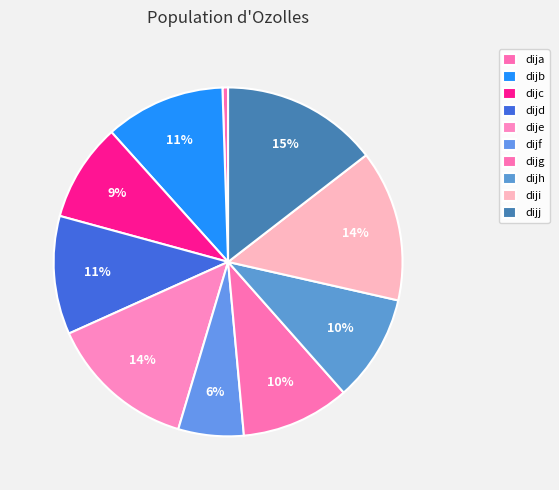

Count the number of slices in the pie.

10